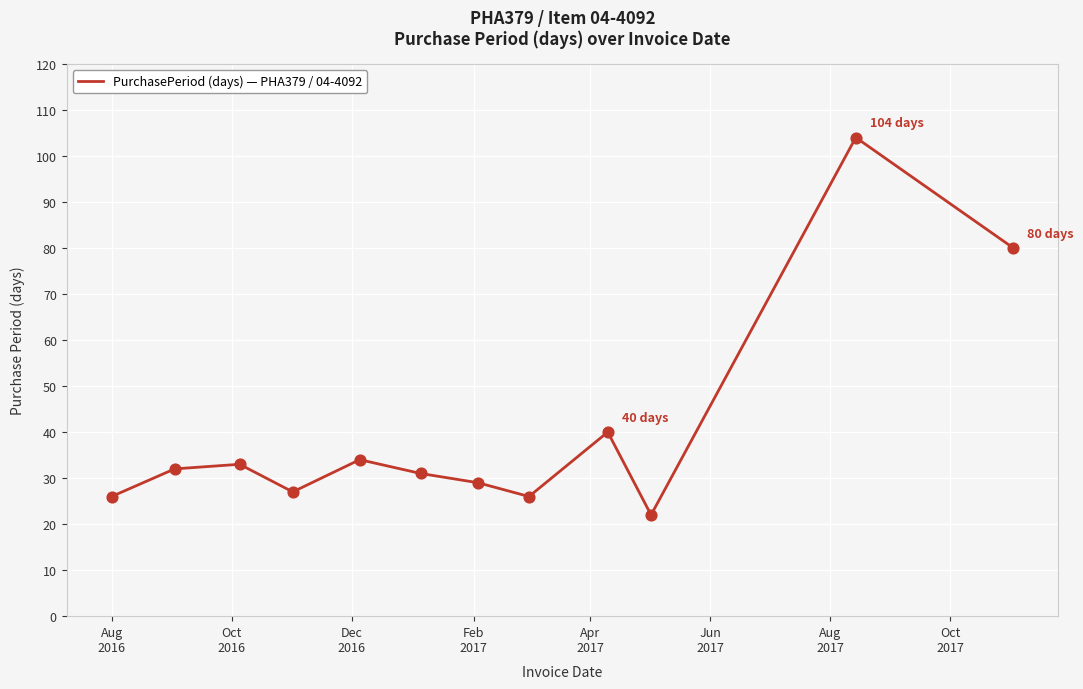

What is the greatest value displayed?

104